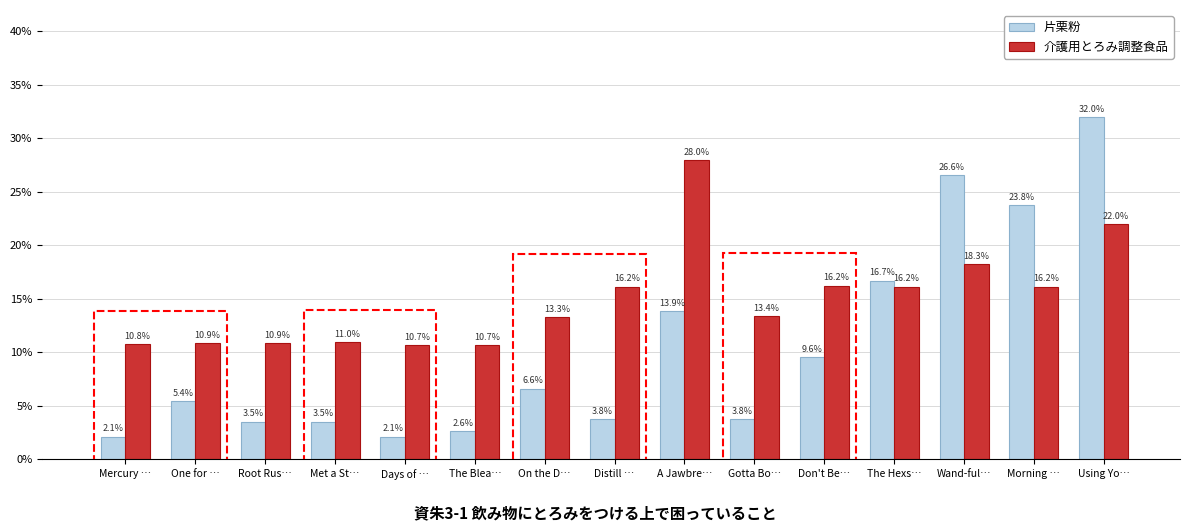

At which category is the sum across all series the highest?

Using Yo…